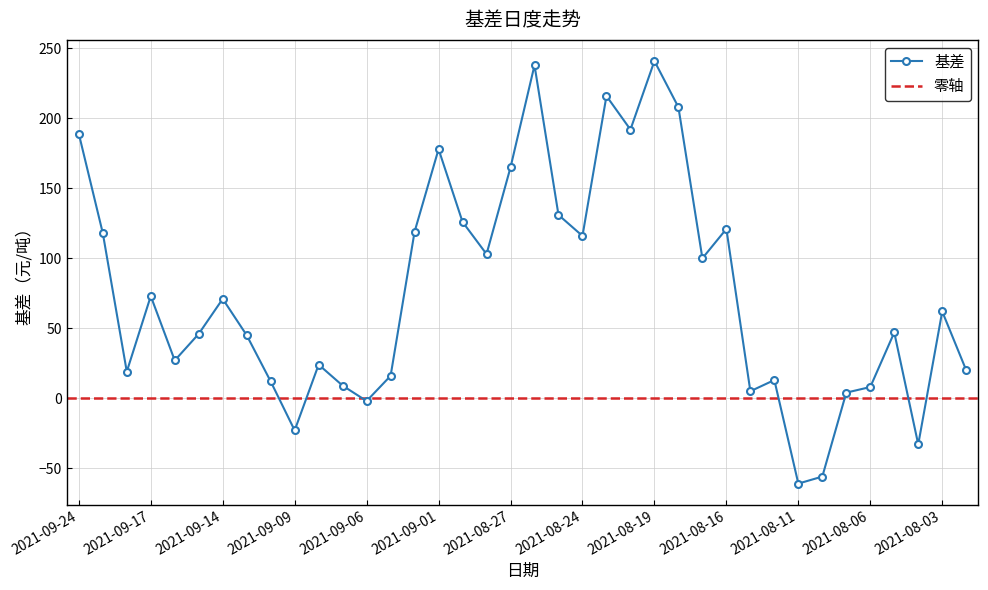

What value does the data have at 2021-09-08?

24